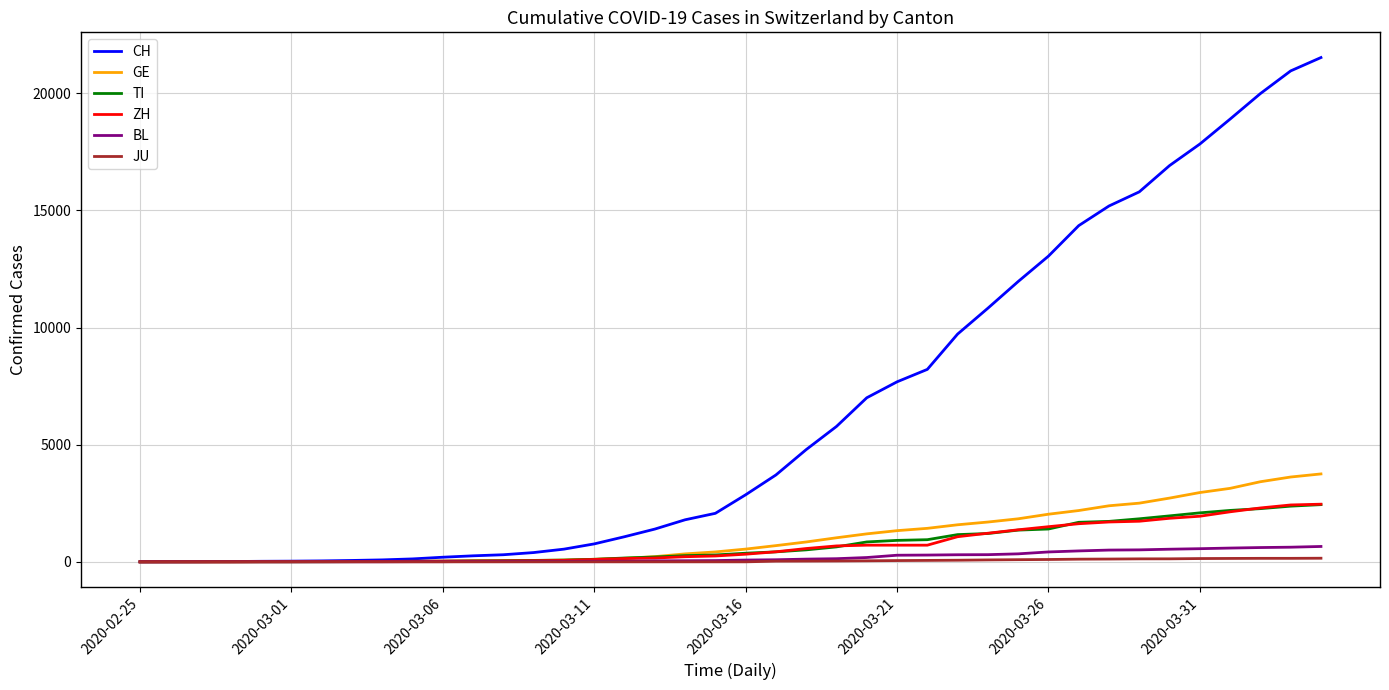

What is the maximum value shown in the chart?

21529